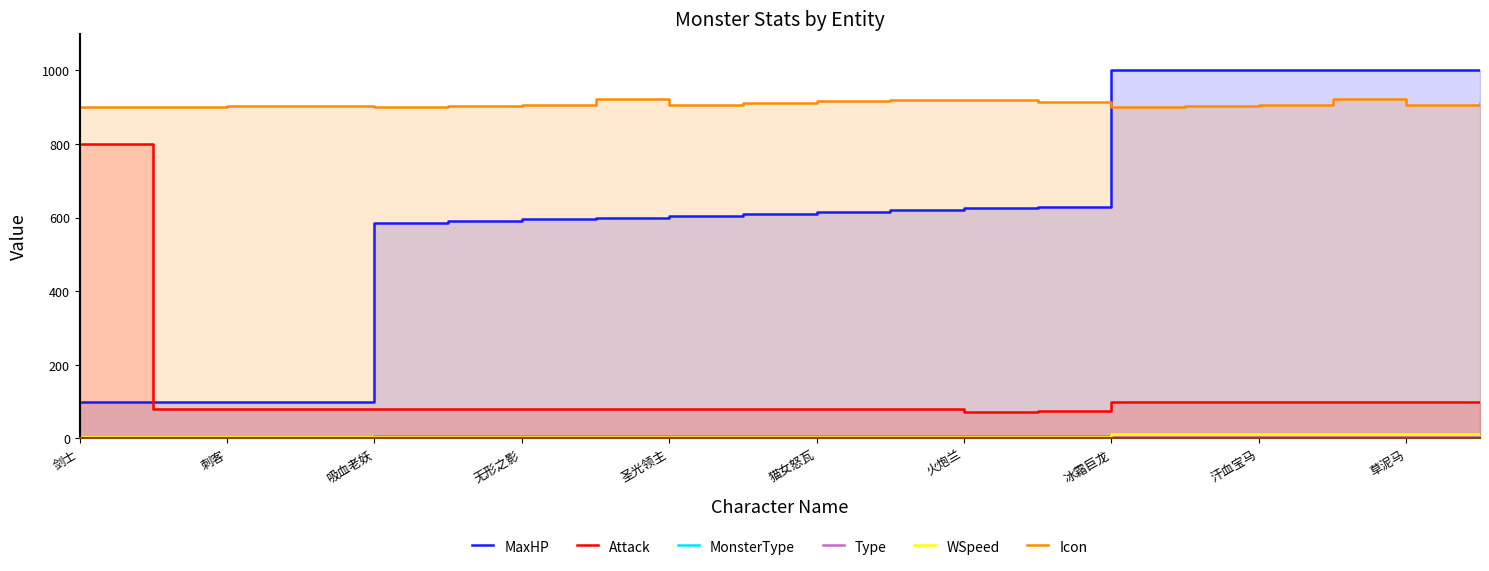

What is the difference between the second highest and minimum values in the WSpeed series?

7